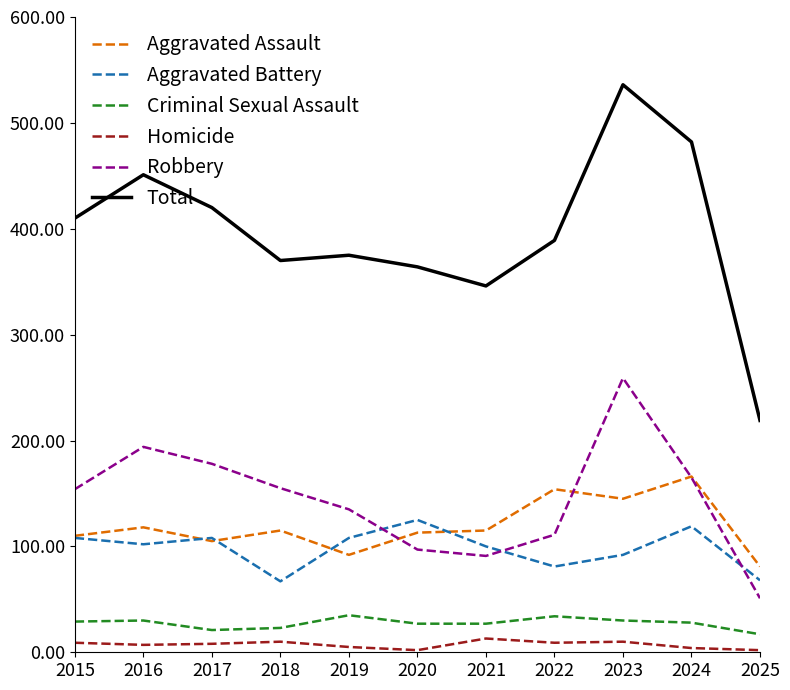

At which category does Aggravated Assault reach its first local peak?

2016